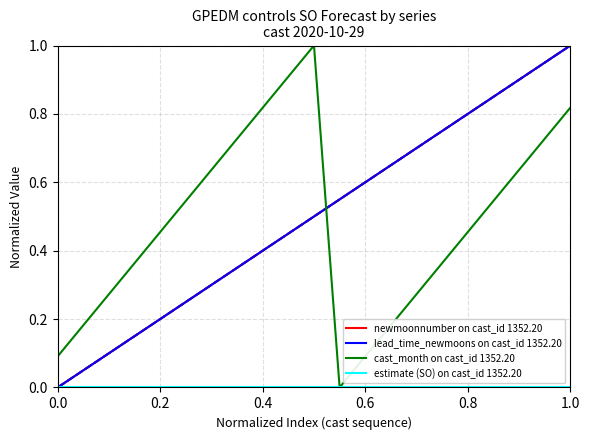

True or false: lead_time_newmoons on cast_id 1352.20 and estimate (SO) on cast_id 1352.20 cross at least once.

False